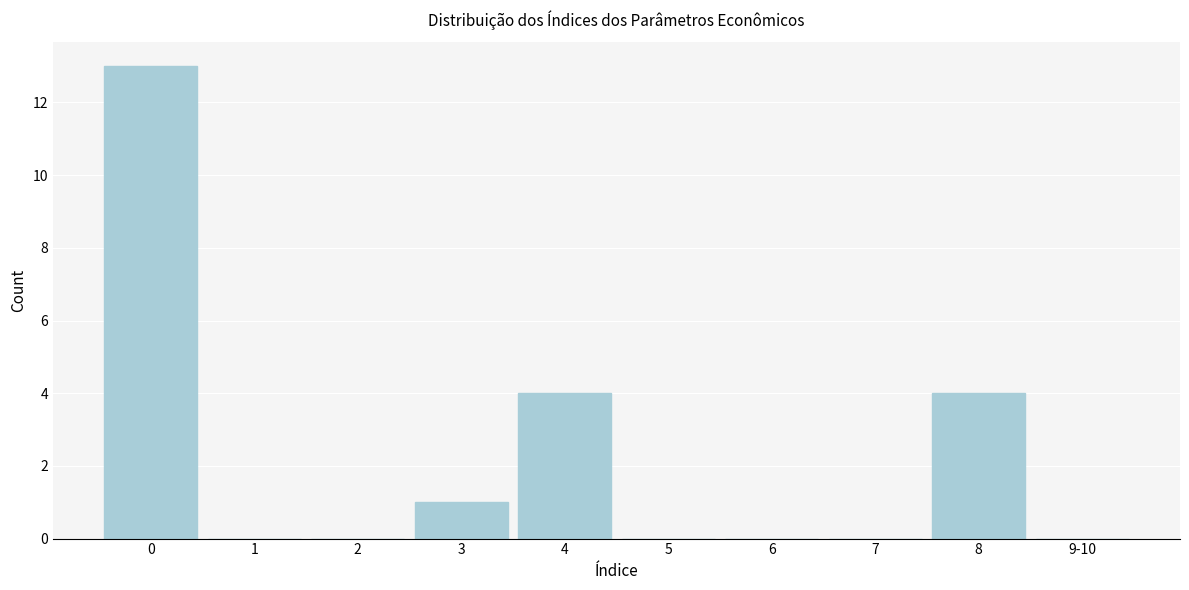

Reading right to left, list all the values displayed in this chart.

9-10=0	8=4	7=0	6=0	5=0	4=4	3=1	2=0	1=0	0=13